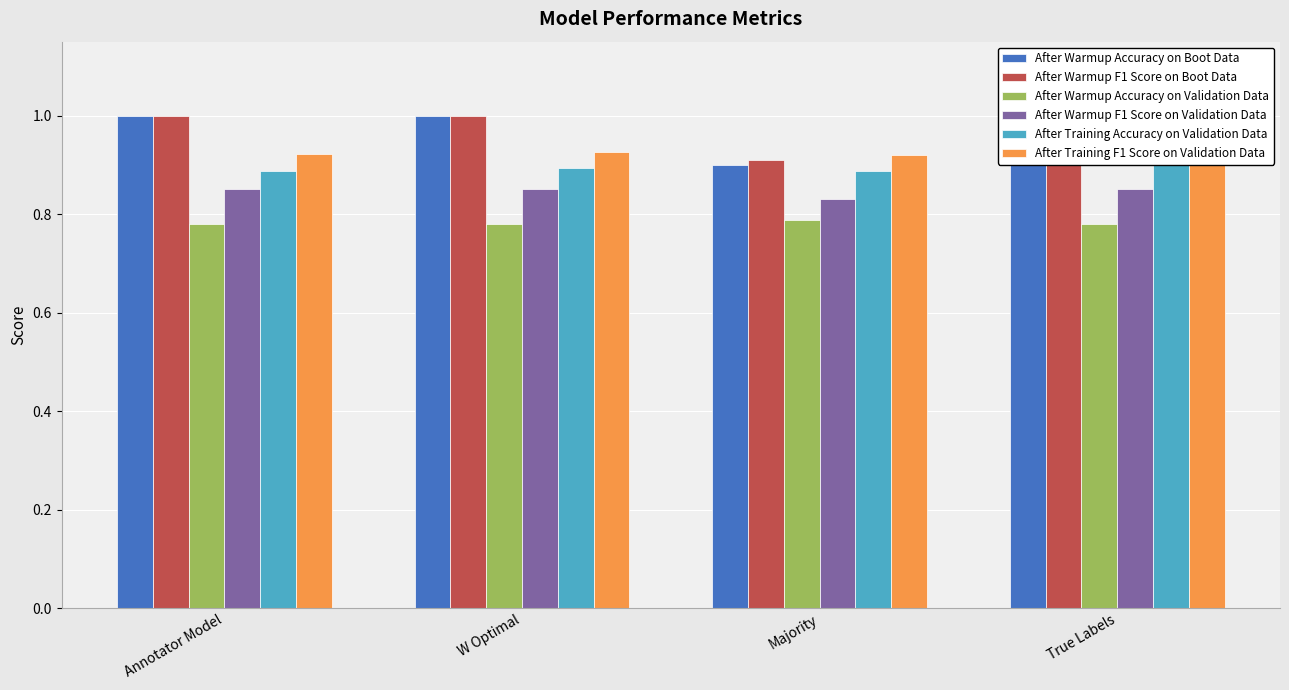

Which has a higher value, Majority or Annotator Model?

Annotator Model